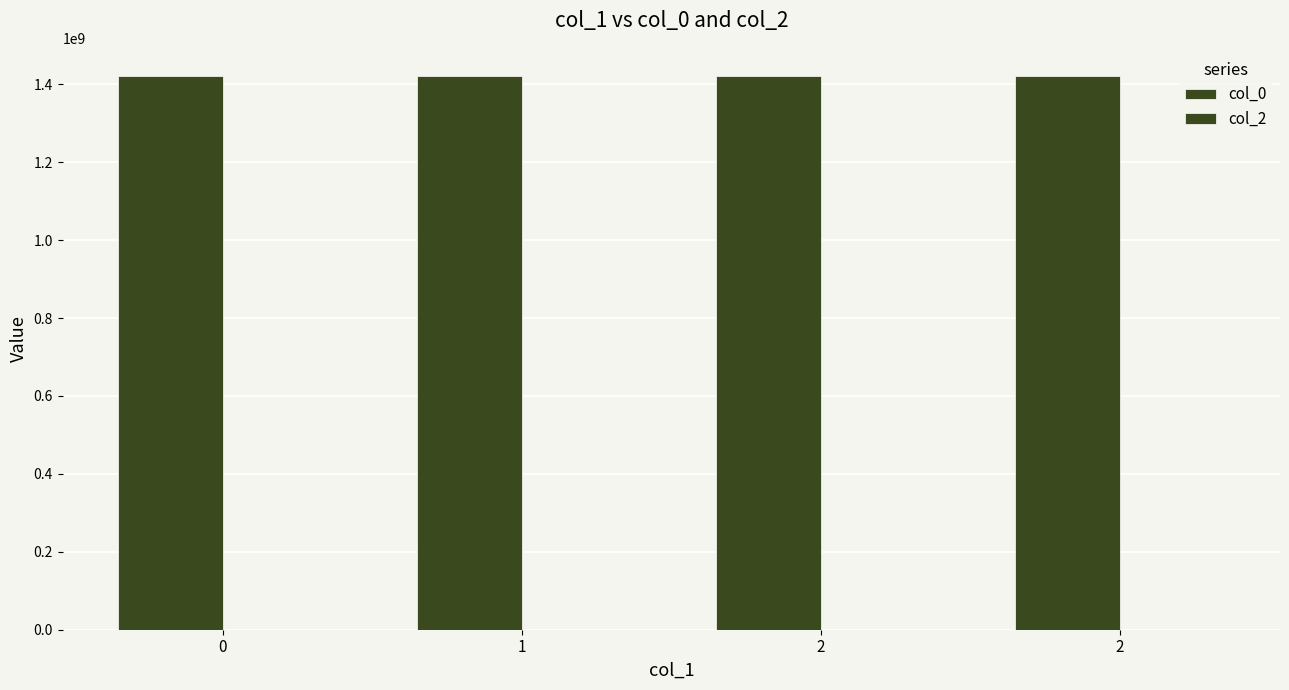

How many bars are there in total?

4